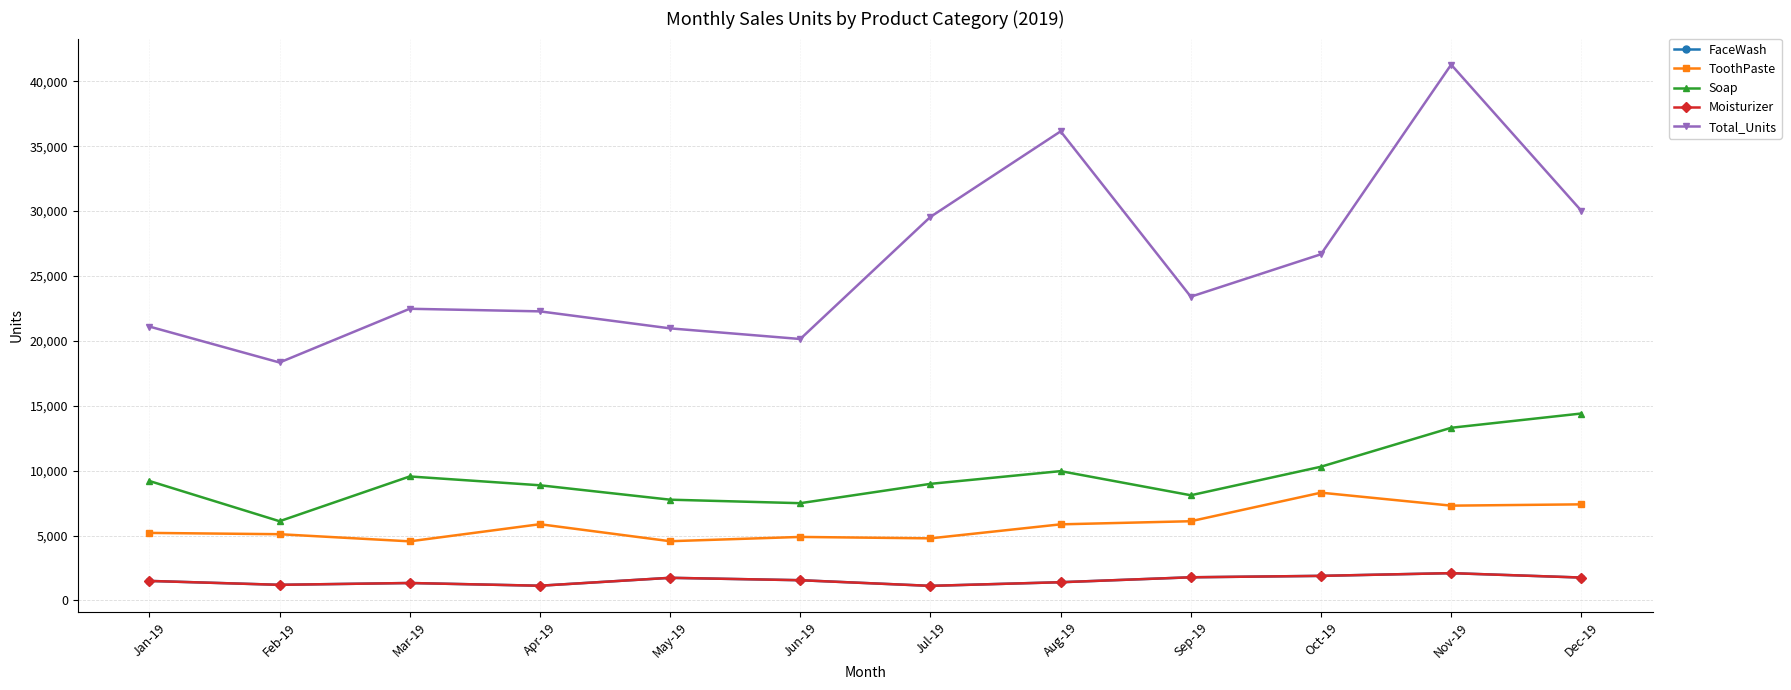

Which has a higher value, Oct-19 or Jun-19?

Oct-19